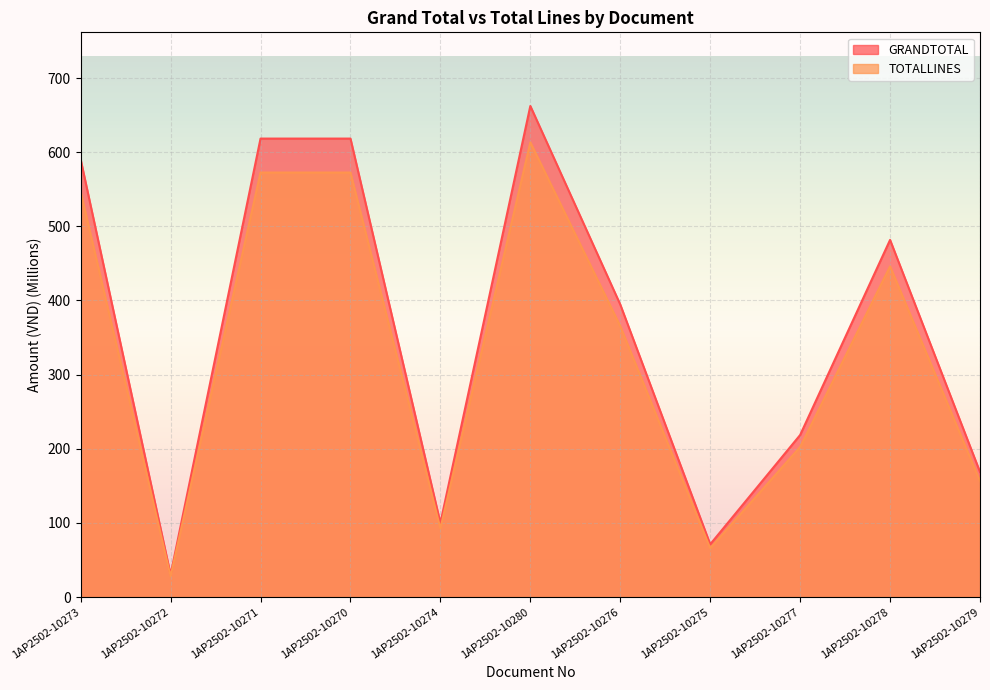

What is the difference between the maximum and minimum values in the TOTALLINES series?

585.4